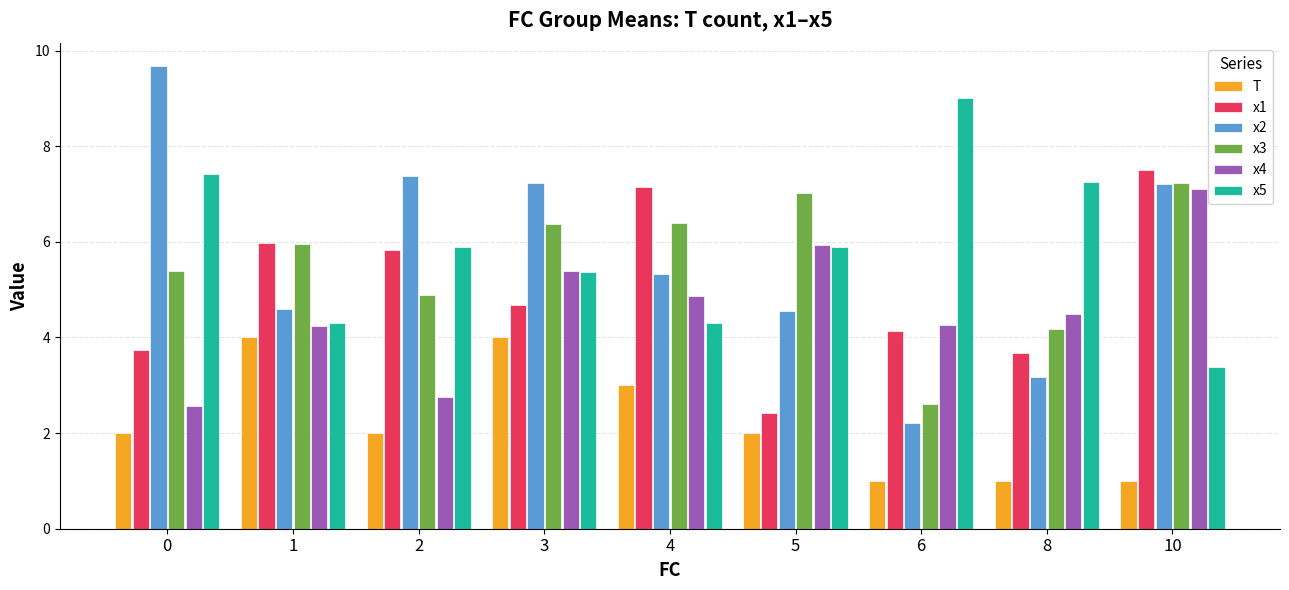

At which label does x3 reach its peak?

10